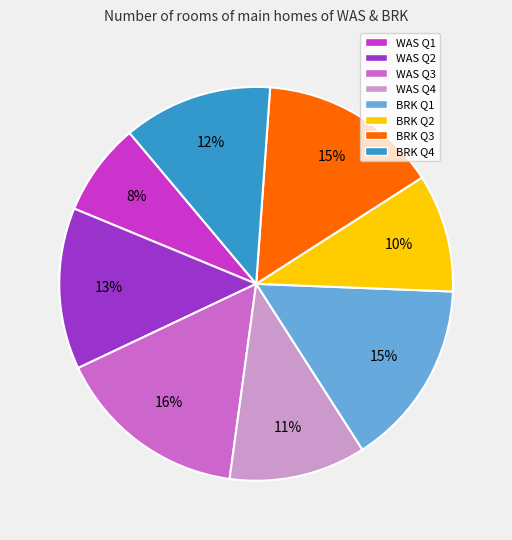

How many slices are in this pie chart?

8